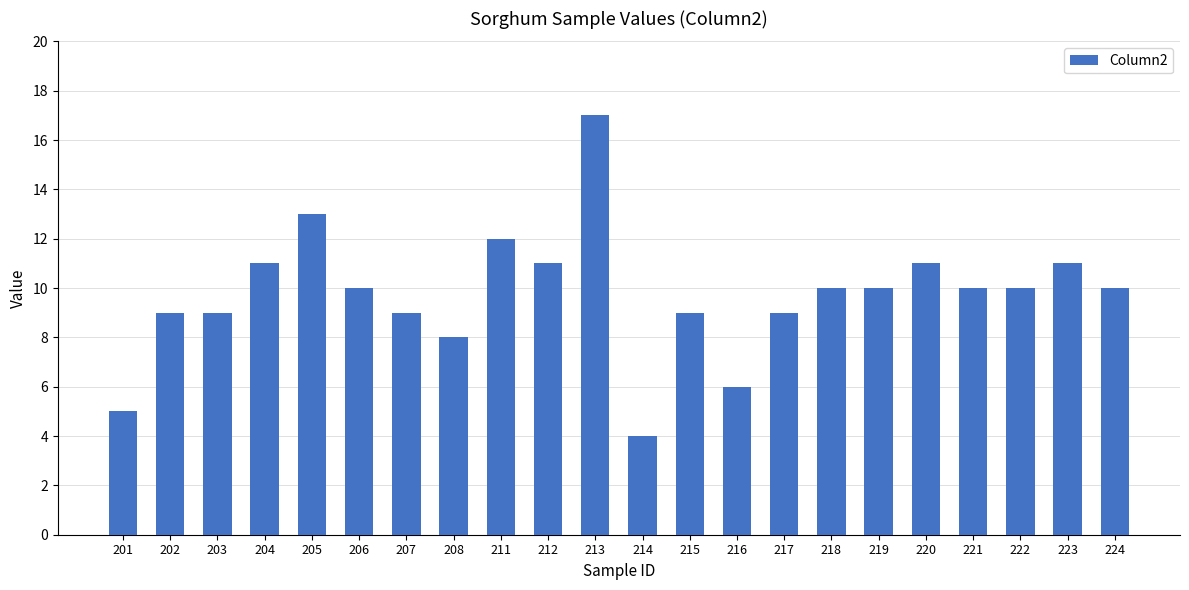

Does the chart contain any negative values?

No